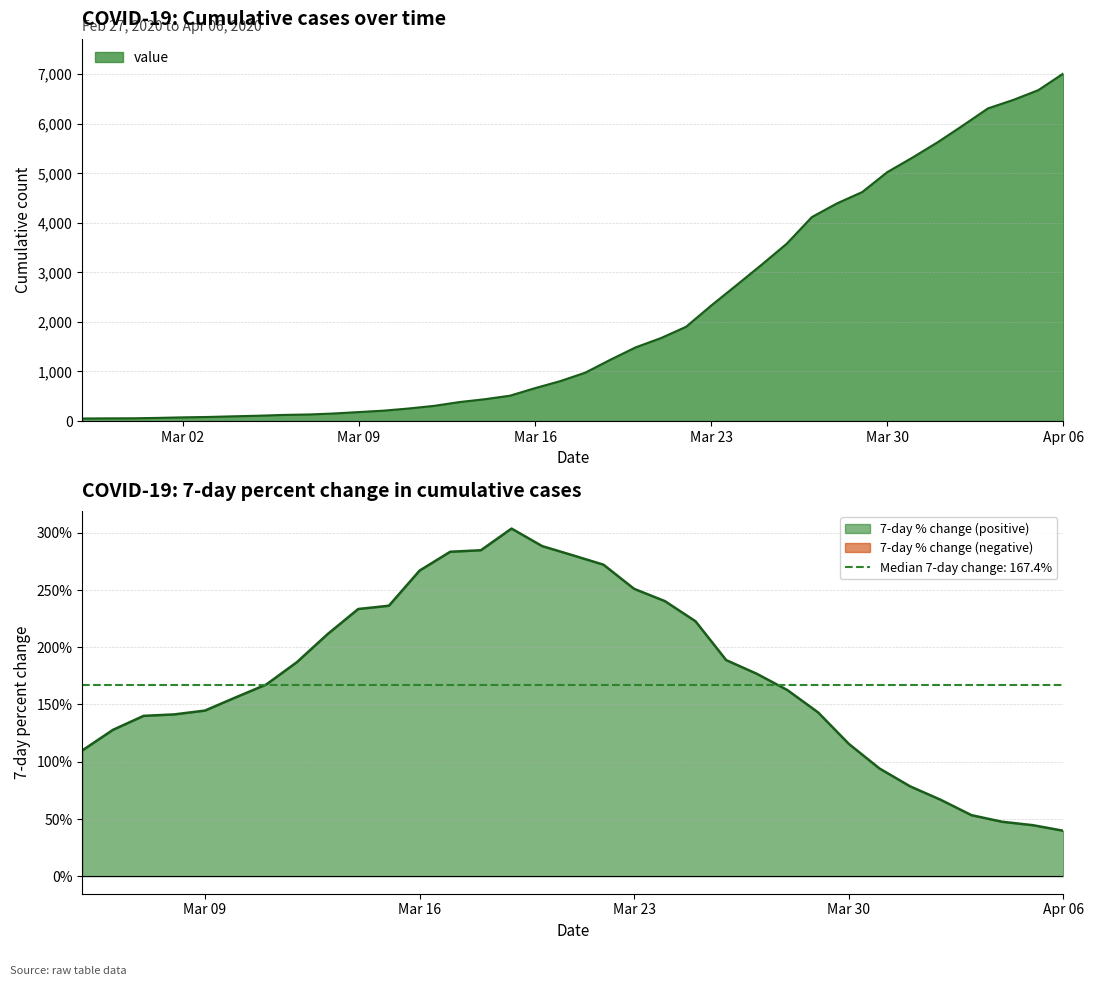

Is it true that the value at Apr 06 is 7012?

True